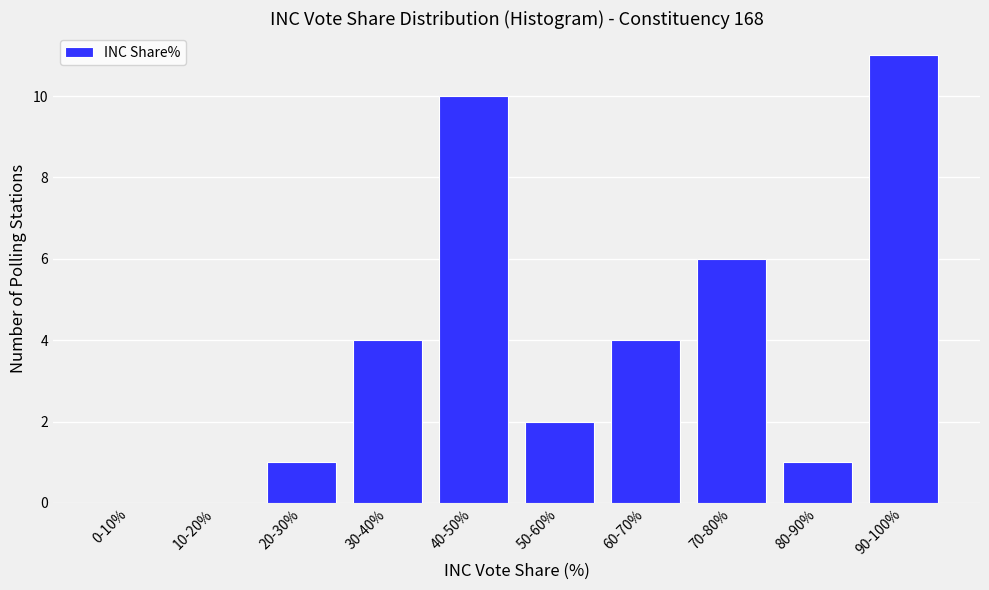

Reading right to left, list all the values displayed in this chart.

90-100%=11	80-90%=1	70-80%=6	60-70%=4	50-60%=2	40-50%=10	30-40%=4	20-30%=1	10-20%=0	0-10%=0